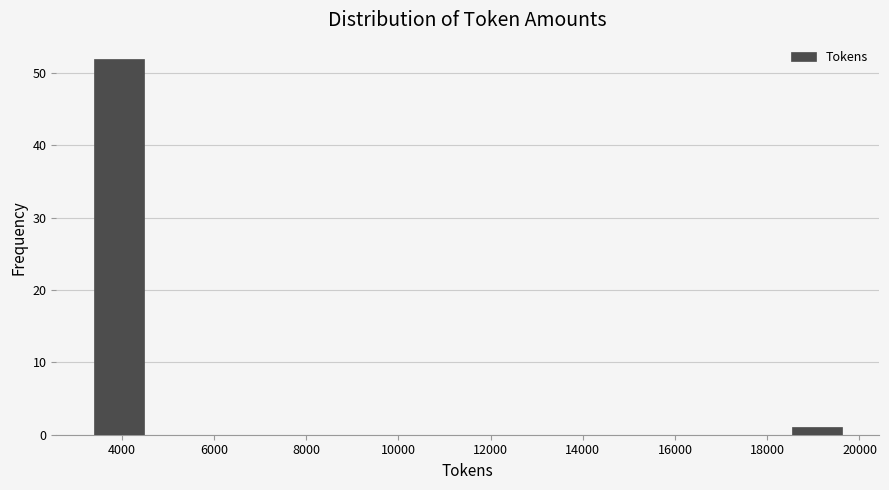

Reading left to right, transcribe this chart: for each bar, give the range it covers on the x-axis and its height. Neither the bar edges nor the heights are printed on the chart, so give them approximately, as read against the axes.

3400 to 4400: 52
4400 to 5600: 0
5600 to 6600: 0
6600 to 7800: 0
7800 to 8800: 0
8800 to 9800: 0
9800 to 11000: 0
11000 to 12000: 0
12000 to 13200: 0
13200 to 14200: 0
14200 to 15200: 0
15200 to 16400: 0
16400 to 17400: 0
17400 to 18600: 0
18600 to 19600: 1